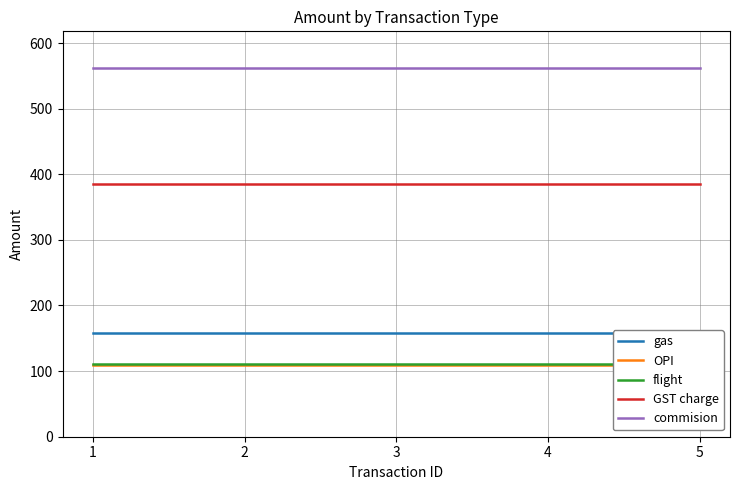

True or false: gas and commision cross at least once.

False